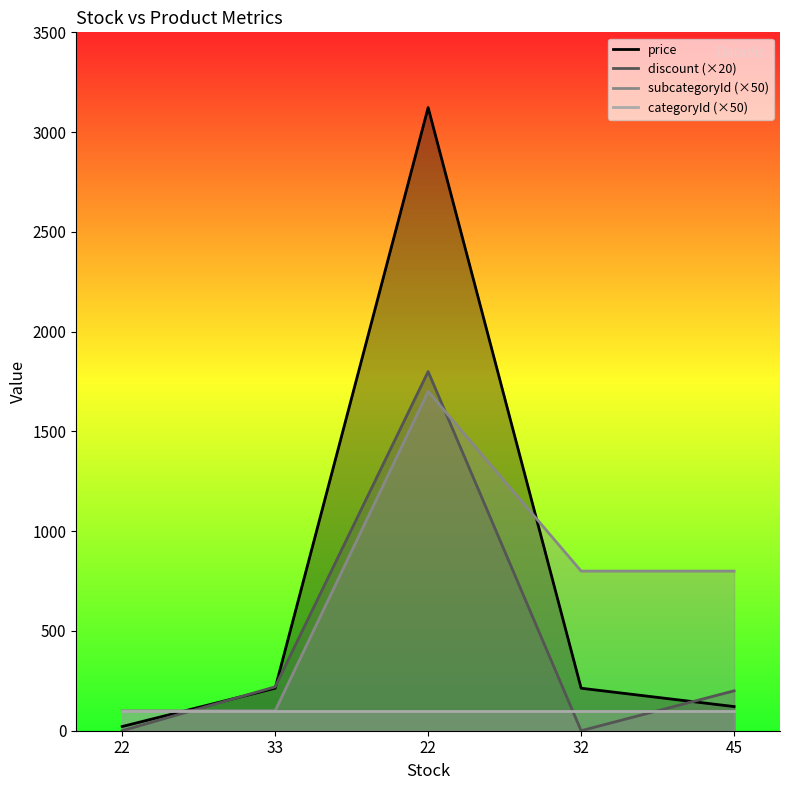

Reading right to left, list all the values displayed in this chart.

price: 121	213	3123	213	21
discount: 200	0	1800	220	0
subcategoryId: 800	800	1700	100	100